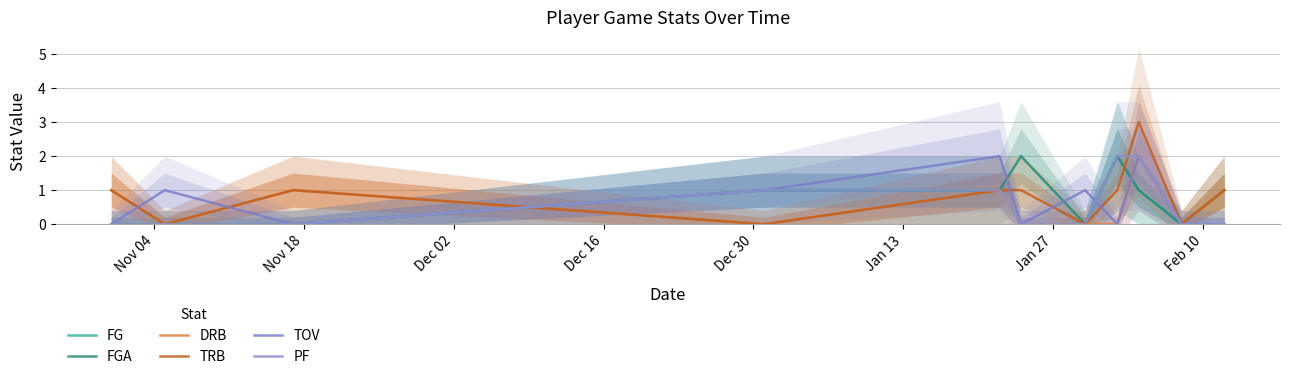

What is the average value of the TOV series?

1